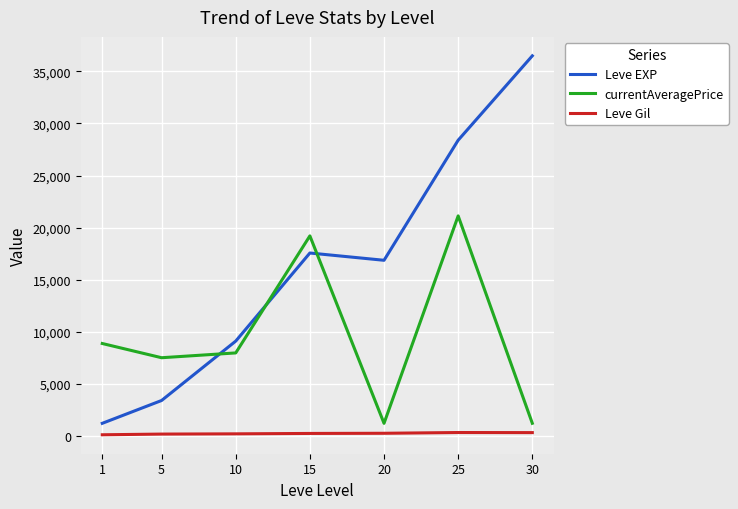

True or false: Leve EXP and Leve Gil cross at least once.

False